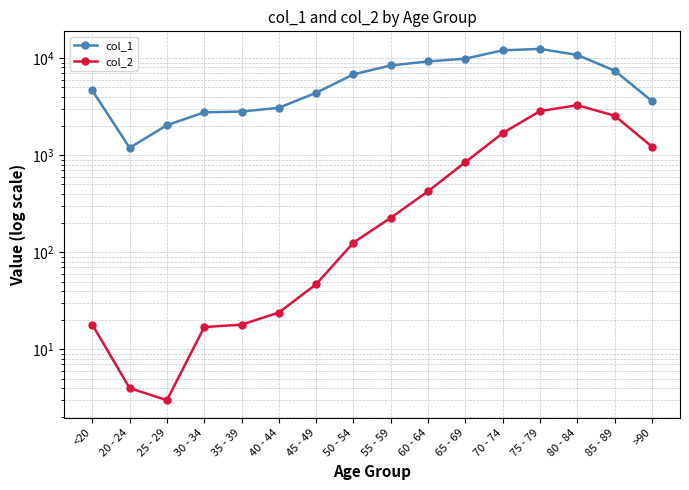

At which label is col_1 closest to 6812?

50 - 54